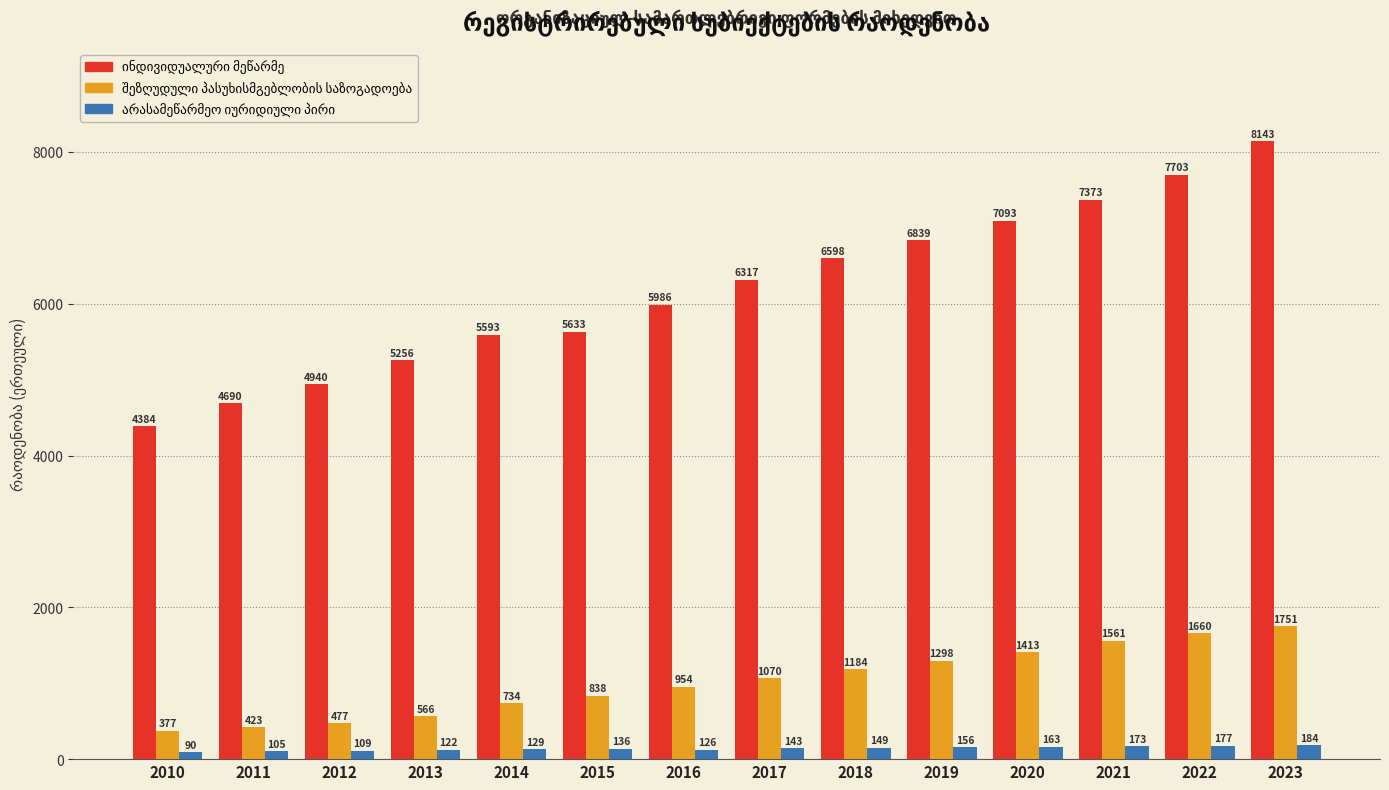

What is the total value across all series at 2016?

7066